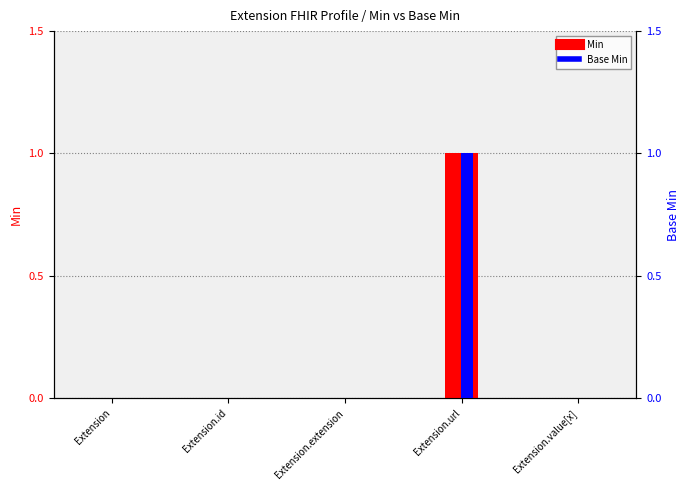

Rank the series at Extension.id from highest to lowest value.

Min, Base Min